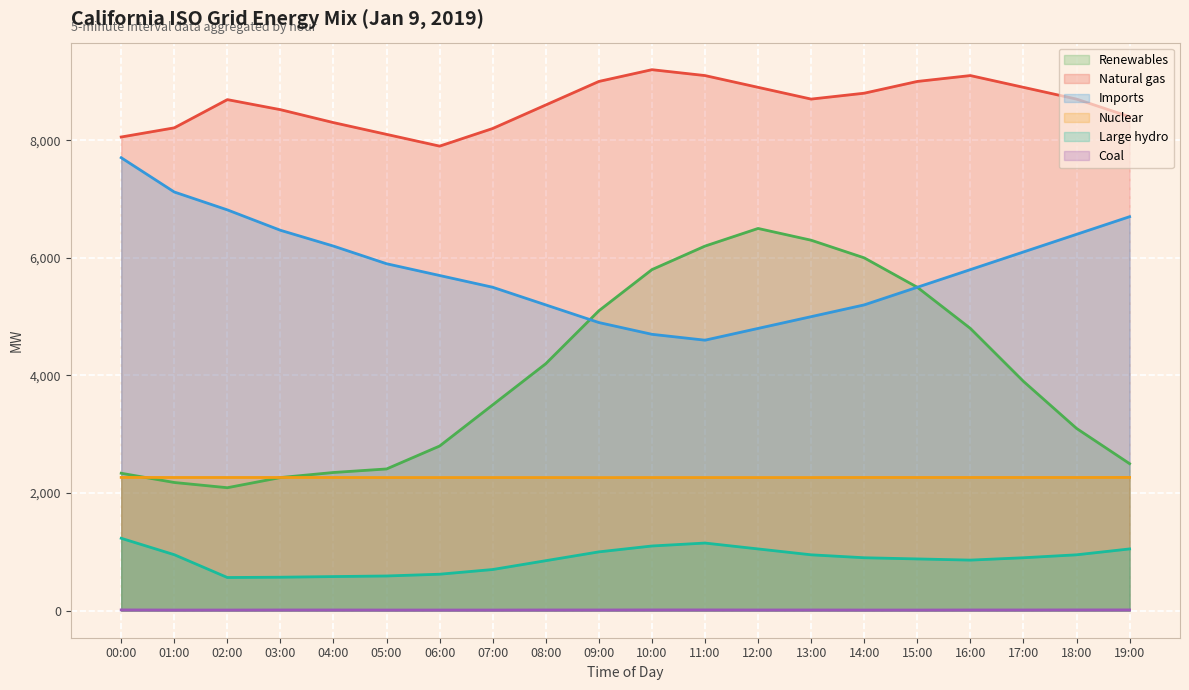

Is the value of Nuclear at 01:00 greater than the value of Coal at 04:00?

Yes